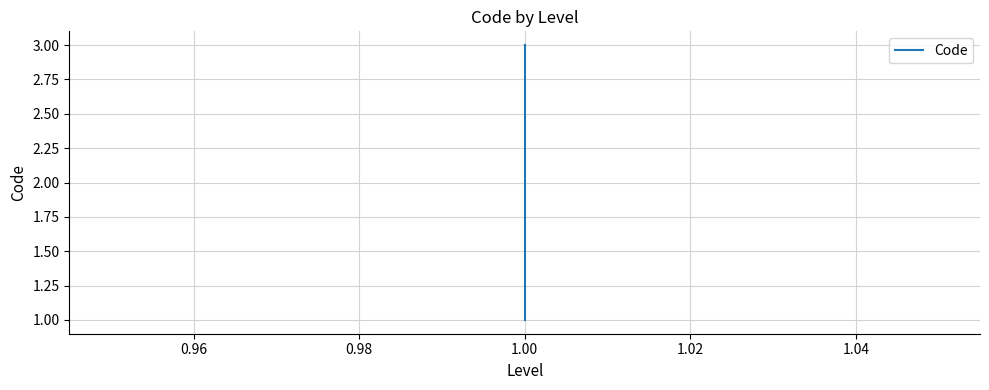

What is the value of the 1st point from the left?

1